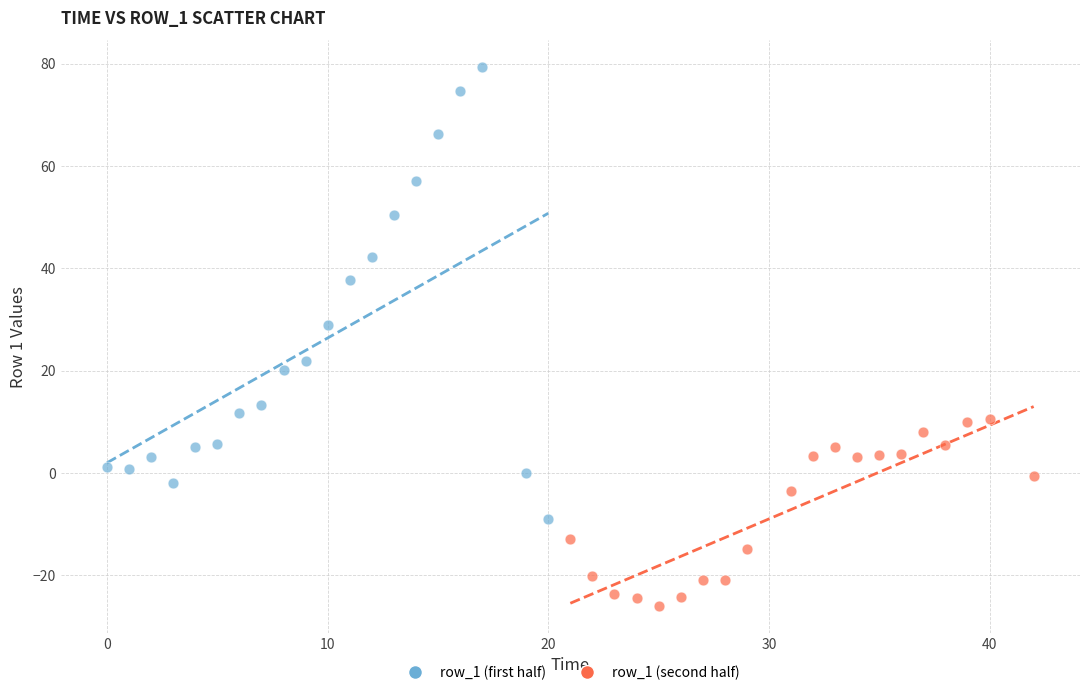

What are all the series names shown in the legend?

row_1 (first half), row_1 (second half)